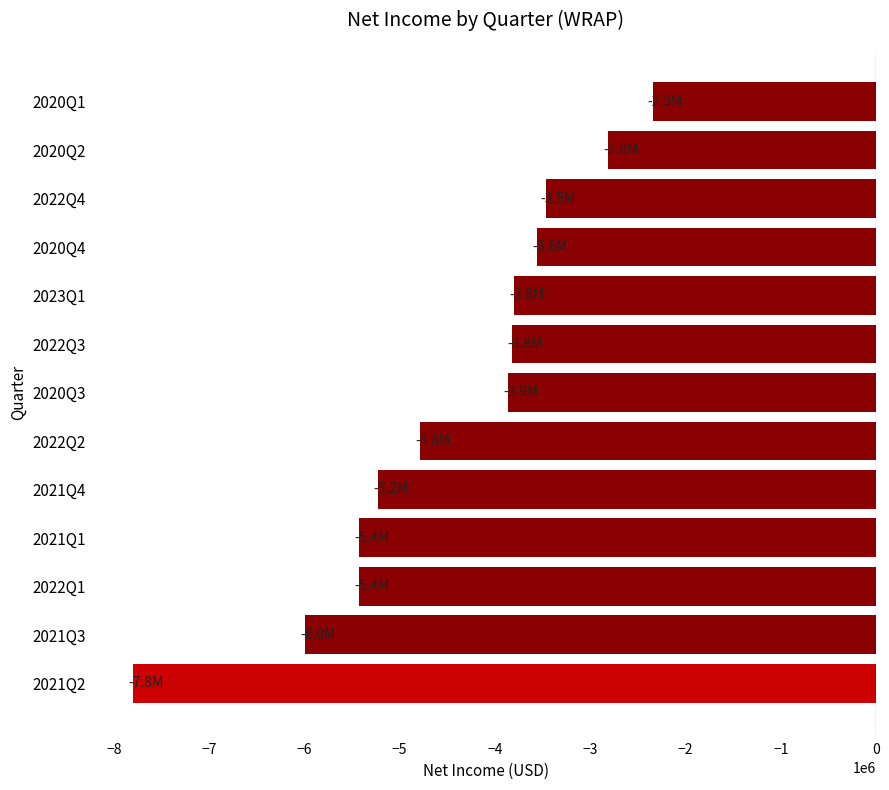

Which has a higher value, 2021Q1 or 2020Q2?

2020Q2